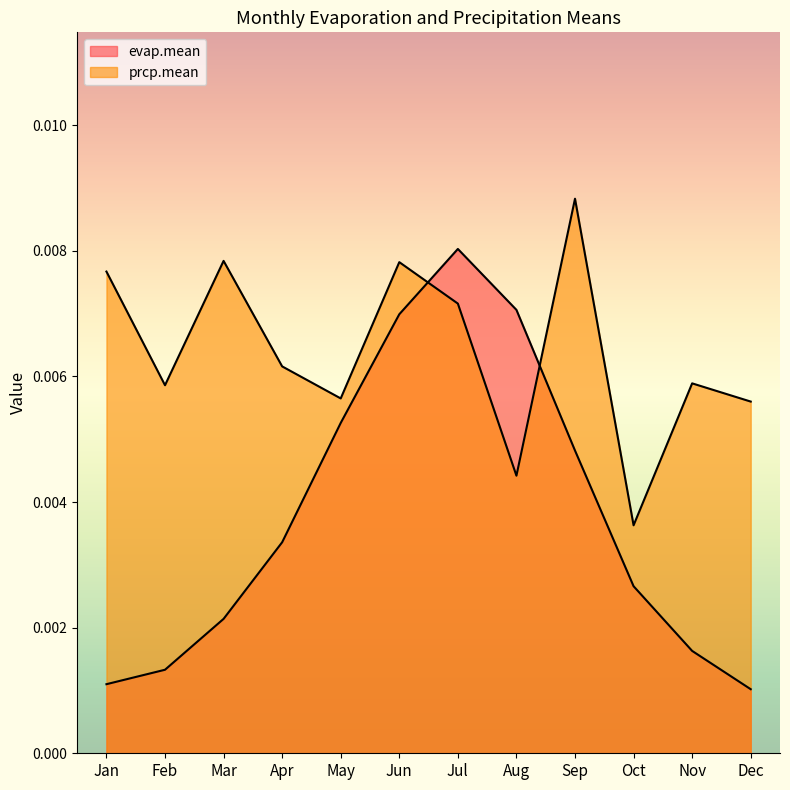

How many lines are shown in the chart?

2